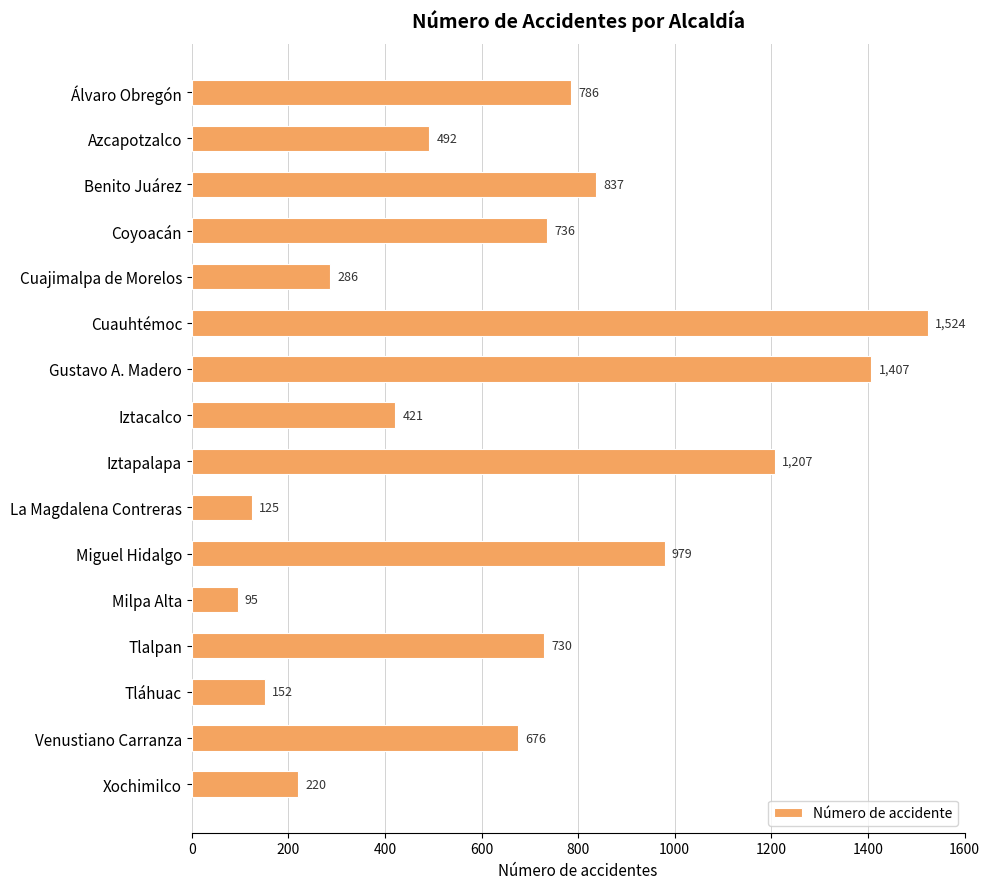

What is the ratio of the value at Cuajimalpa de Morelos to the value at Azcapotzalco?

0.6